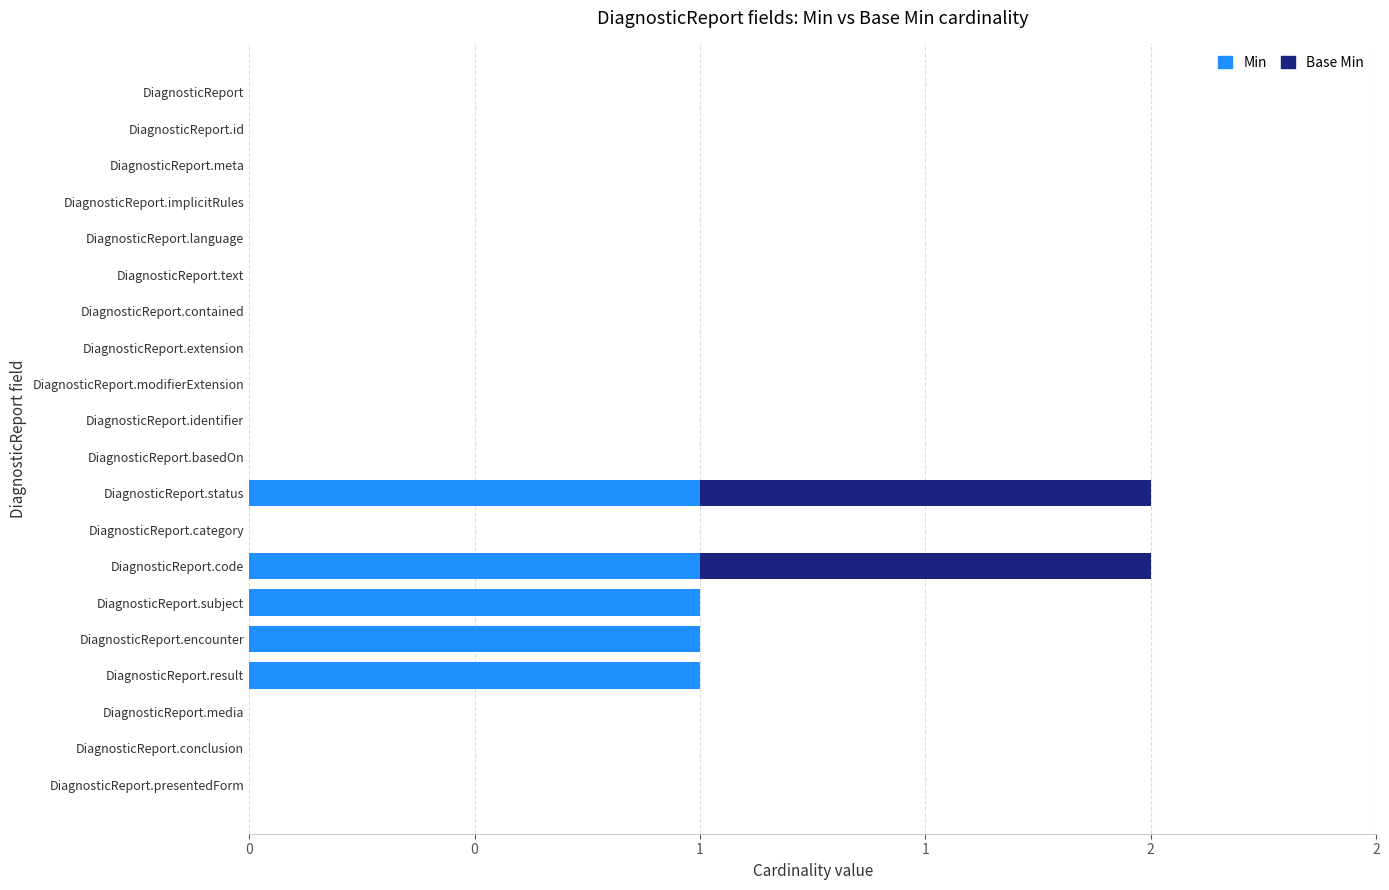

What is the difference between the maximum and second lowest values in the Min series?

1